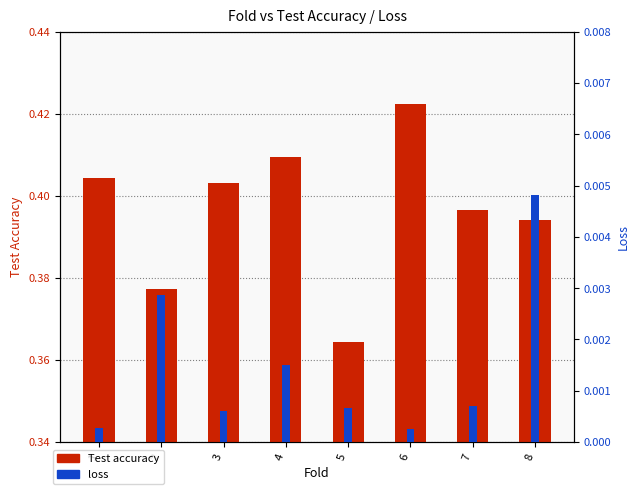

Between 1 and 6, which series saw the biggest shift?

Test accuracy